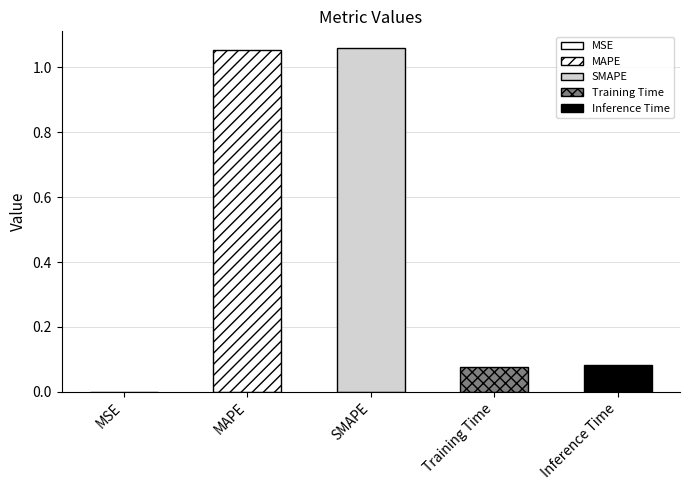

What is the label of the 5th bar from the right?

MSE